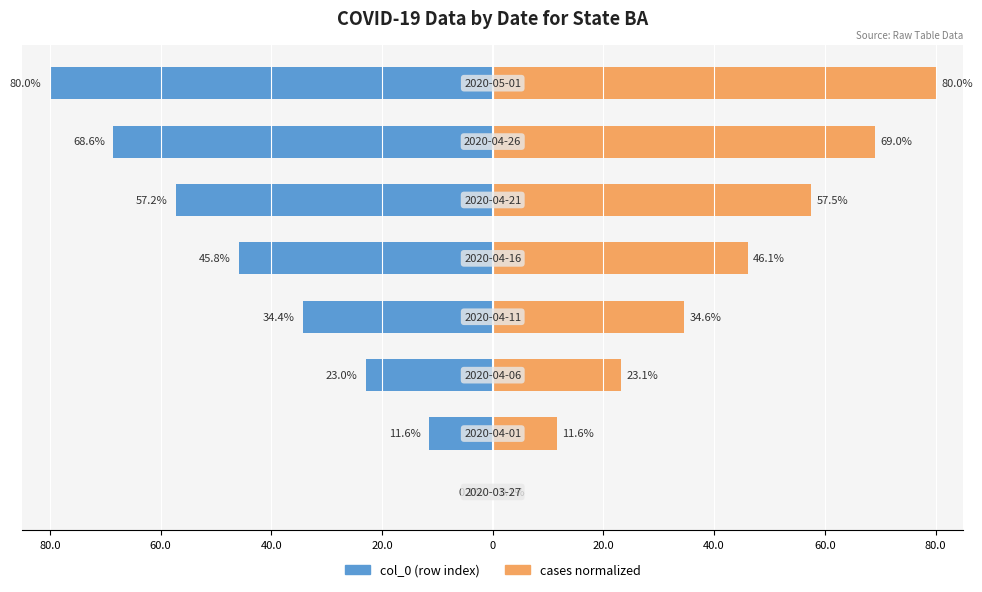

How many groups of bars are there?

8